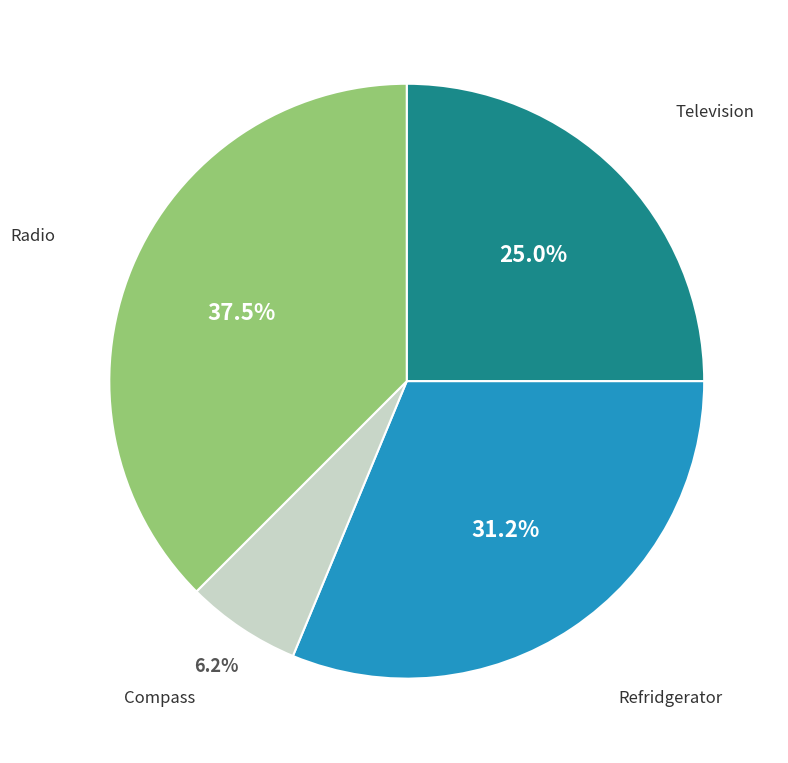

Is there a majority slice in this chart?

No